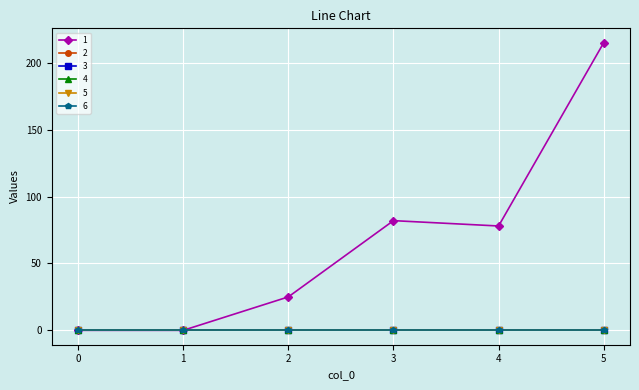

Is this an area chart (filled region under the line)?

No